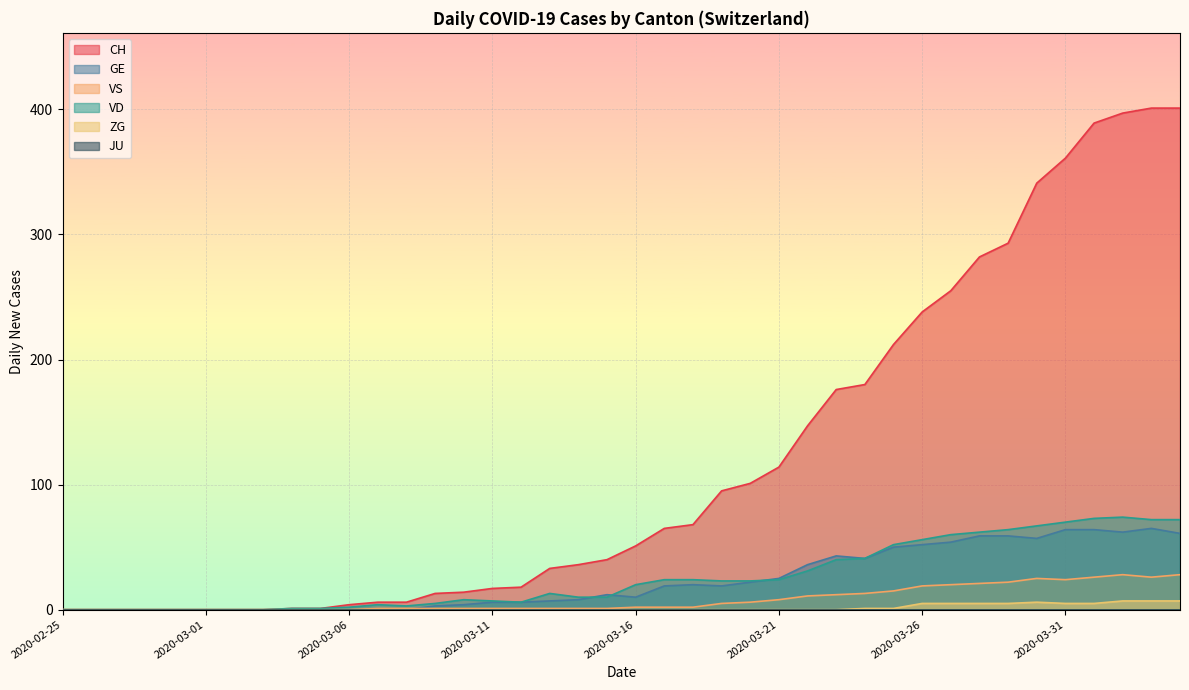

Which category has the lowest value in the VD series?

2020-02-25